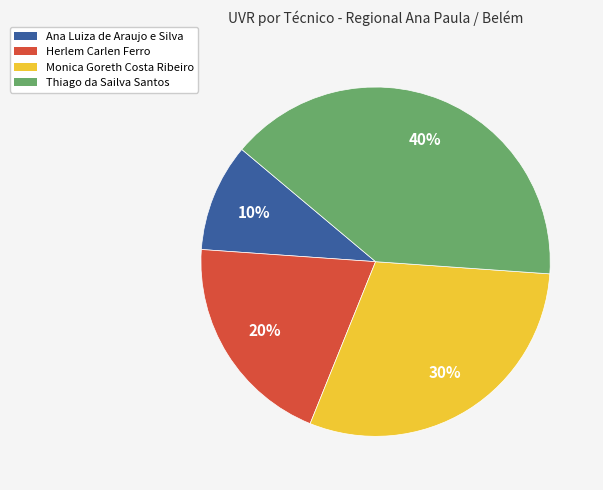

To the nearest percent, what is the difference between the Thiago da Sailva Santos and Herlem Carlen Ferro slice percentages?

20%